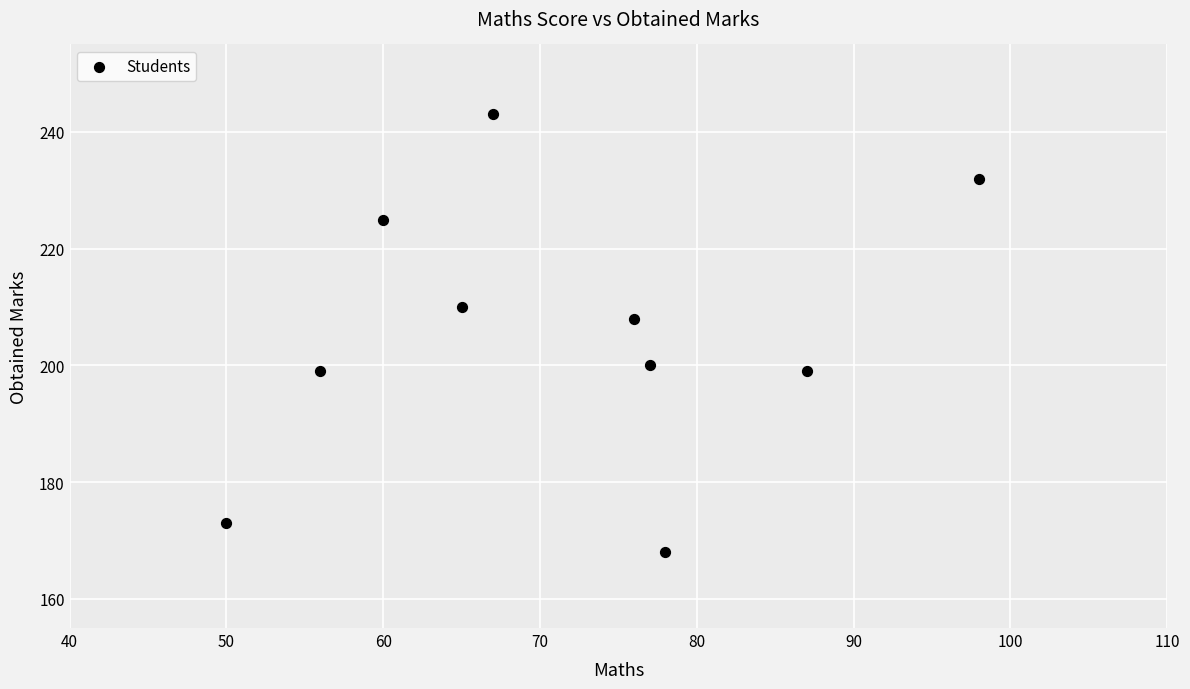

What is the average X value?

71